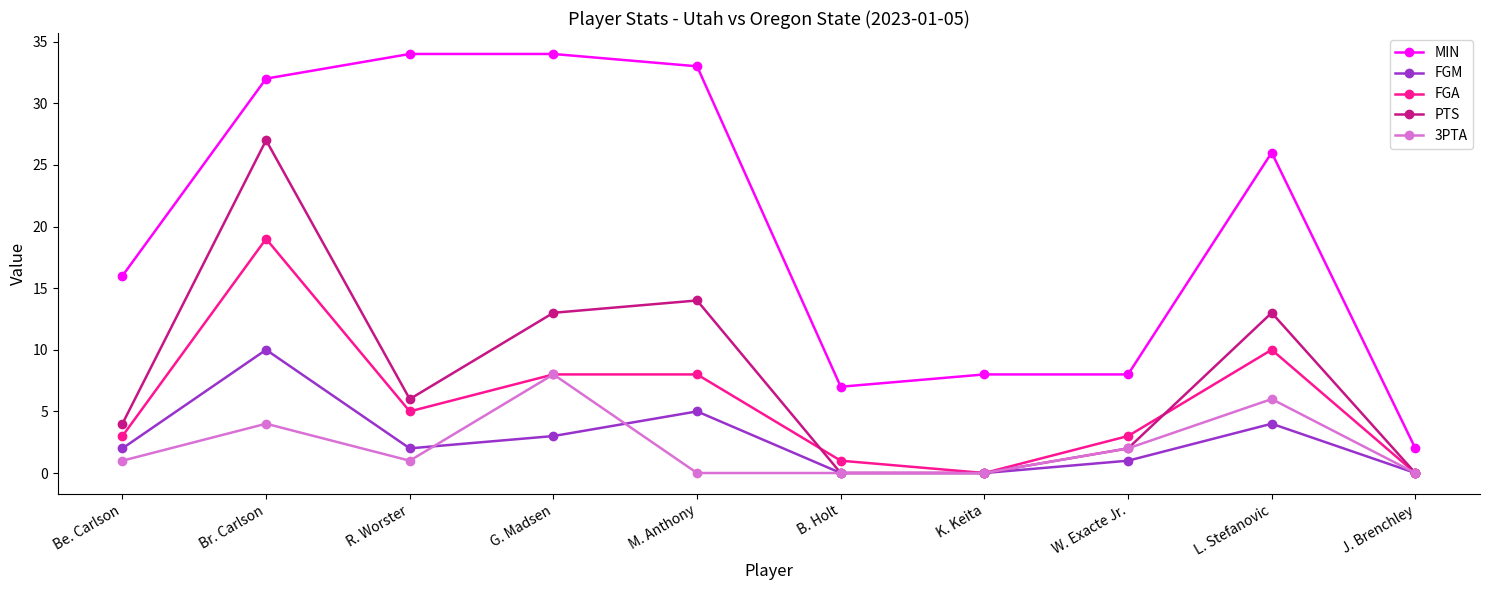

List the series in order of their peak value, highest first.

MIN, PTS, FGA, FGM, 3PTA